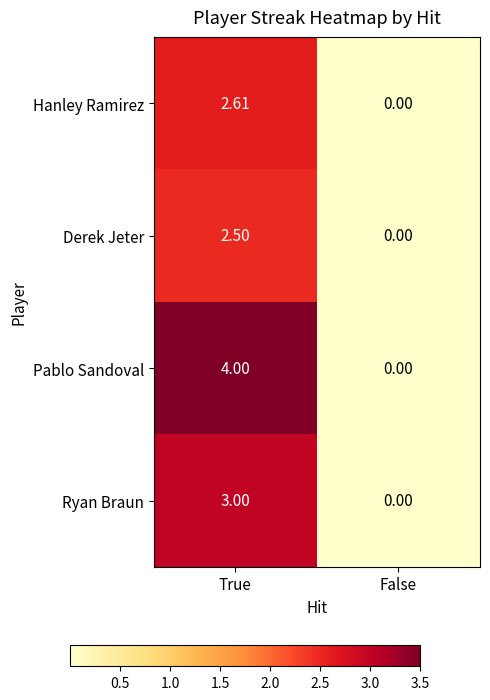

Which series has the largest total across all categories?

Pablo Sandoval